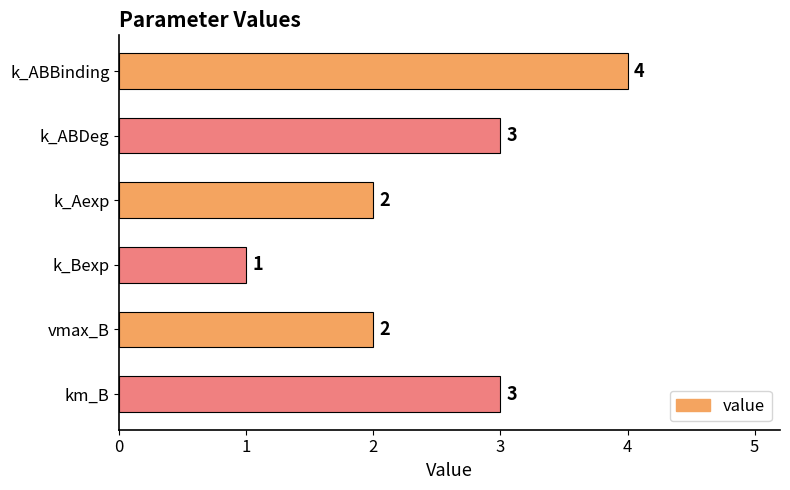

What is the difference between the maximum and minimum values?

3